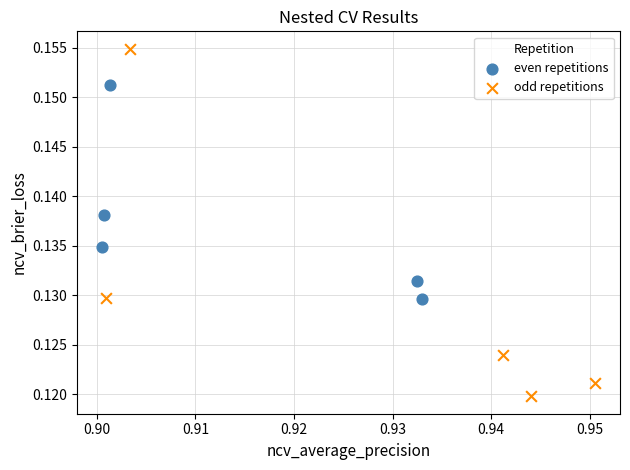

Which series reaches the maximum Y coordinate?

odd repetitions